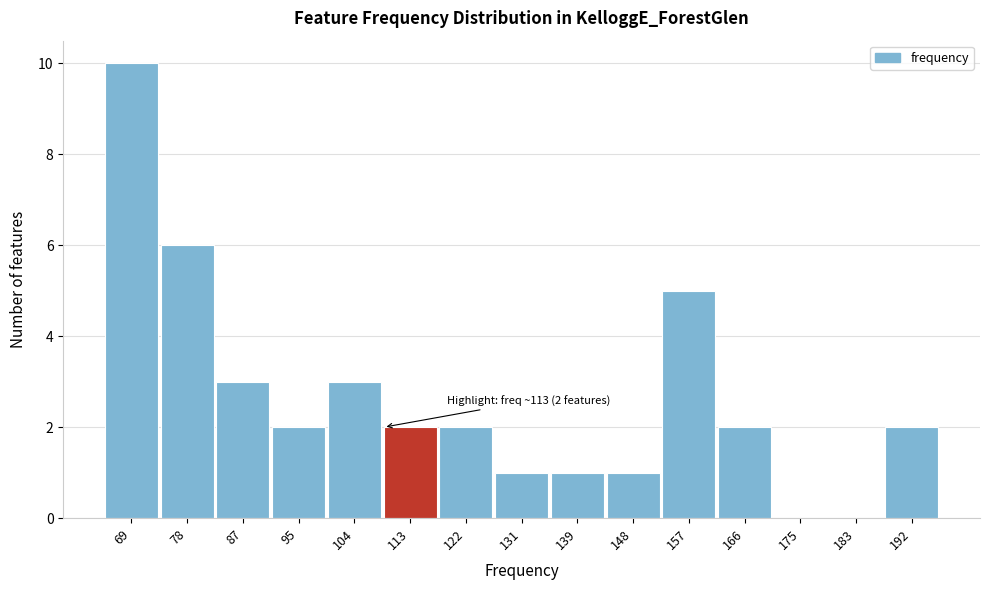

Reading right to left, extract all data points from this chart.

192=2	183=0	175=0	166=2	157=5	148=1	139=1	131=1	122=2	113=2	104=3	95=2	87=3	78=6	69=10